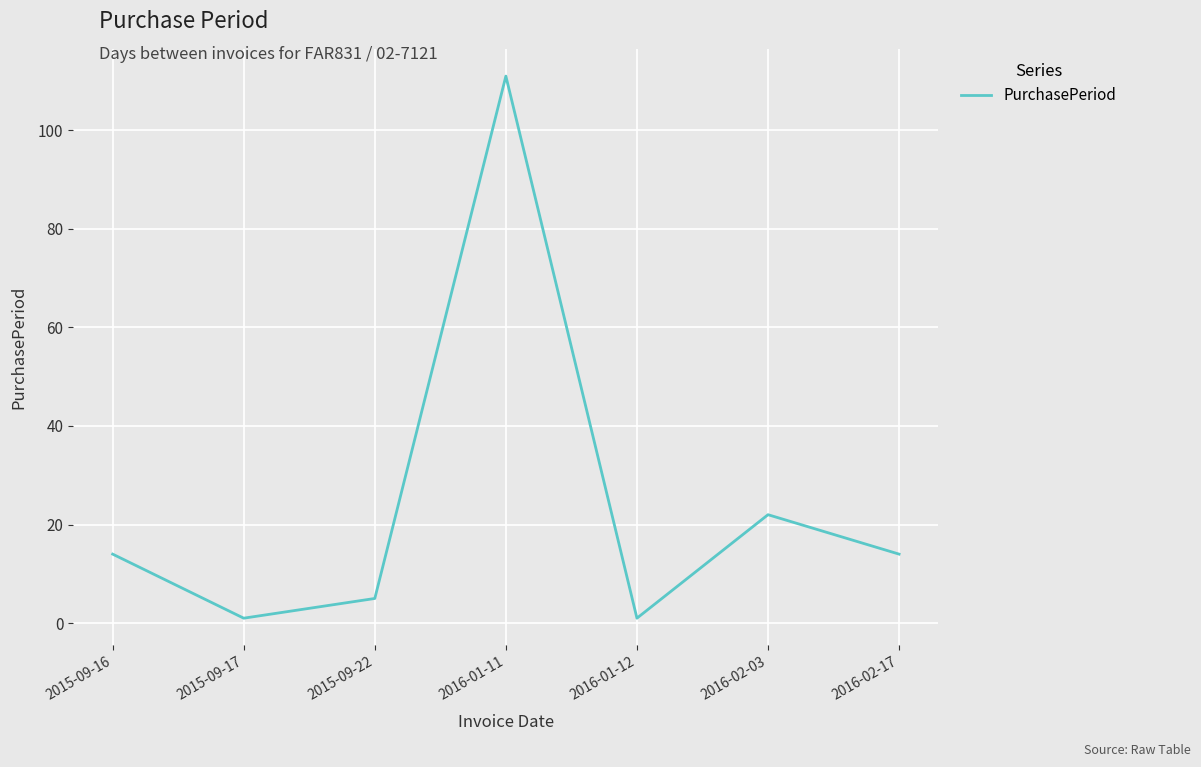

What is the smallest value displayed?

1